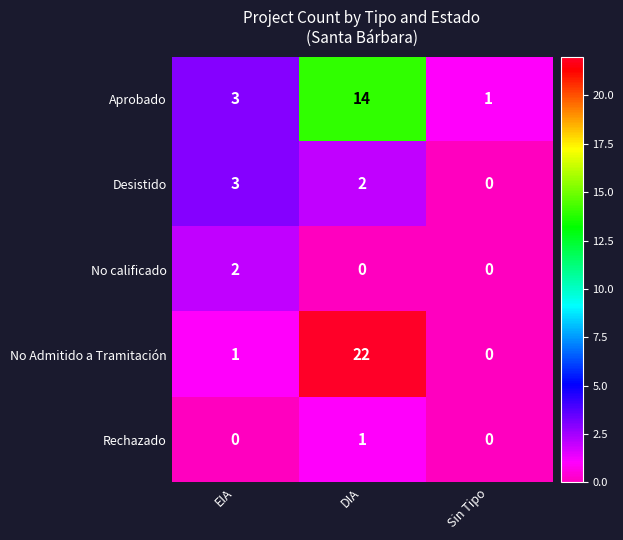

Reading right to left, list all the values displayed in this chart.

Aprobado: Sin Tipo=1	DIA=14	EIA=3
Desistido: Sin Tipo=0	DIA=2	EIA=3
No calificado: Sin Tipo=0	DIA=0	EIA=2
No Admitido a Tramitación: Sin Tipo=0	DIA=22	EIA=1
Rechazado: Sin Tipo=0	DIA=1	EIA=0